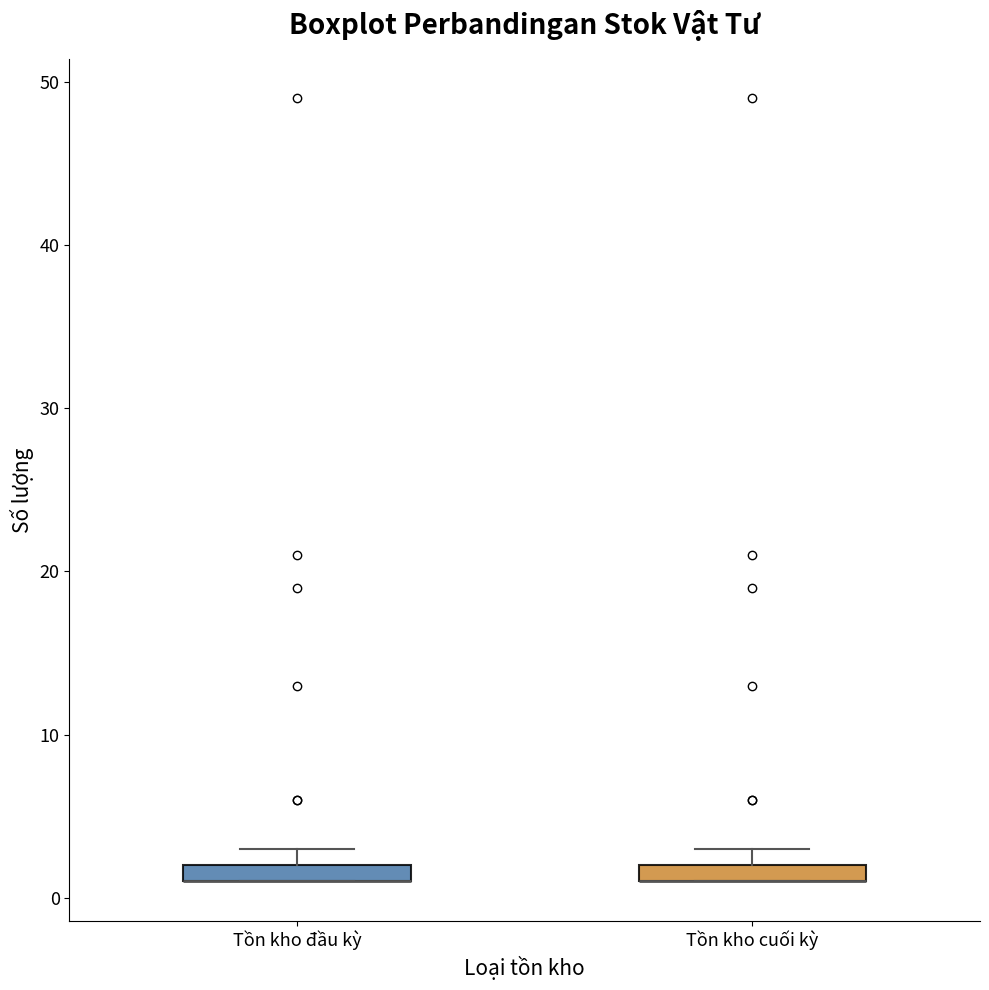

Where is the upper edge of the box for Tồn kho đầu kỳ on the y-axis? The values are not printed on the chart, so give them approximately, as read against the axis.

2